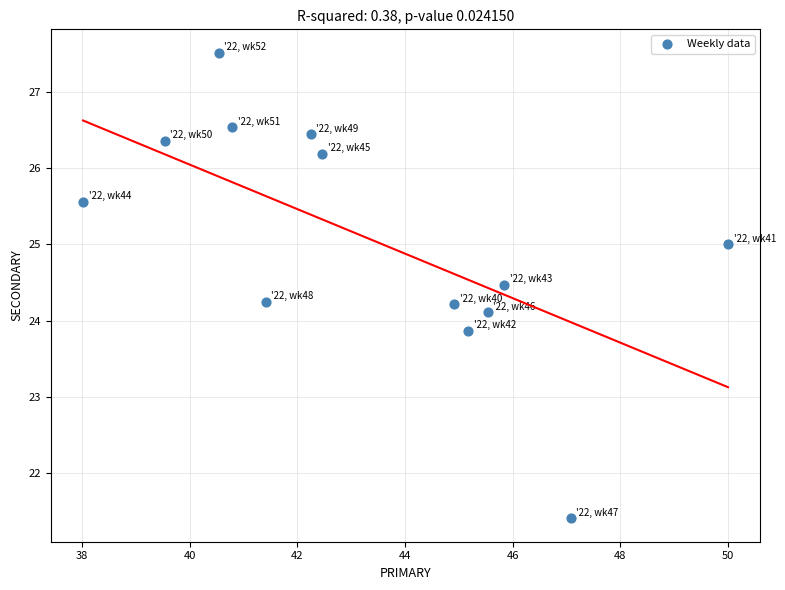

What is the range of X values (max minus min)?

12.0